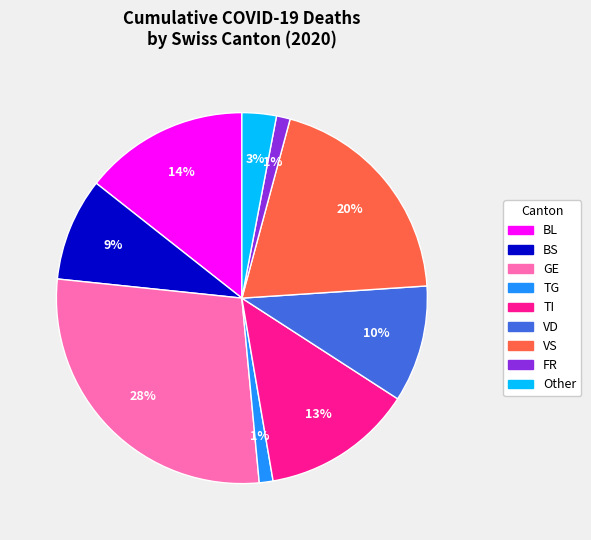

Is there a majority slice in this chart?

No